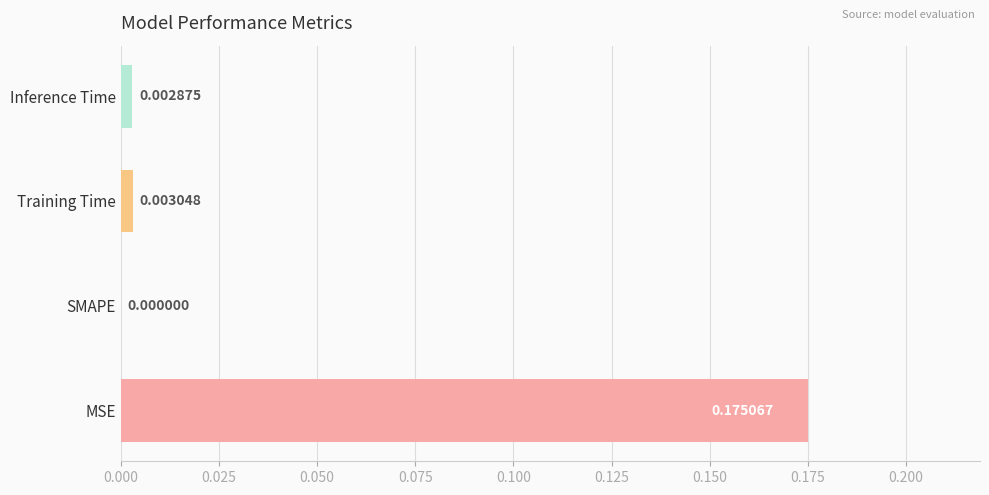

At which label is the value closest to 0?

SMAPE